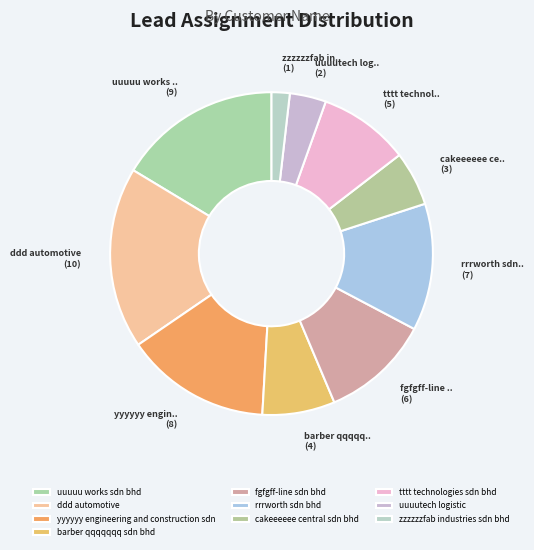

What is the smallest slice in the pie chart?

zzzzzzfab industries sdn bhd